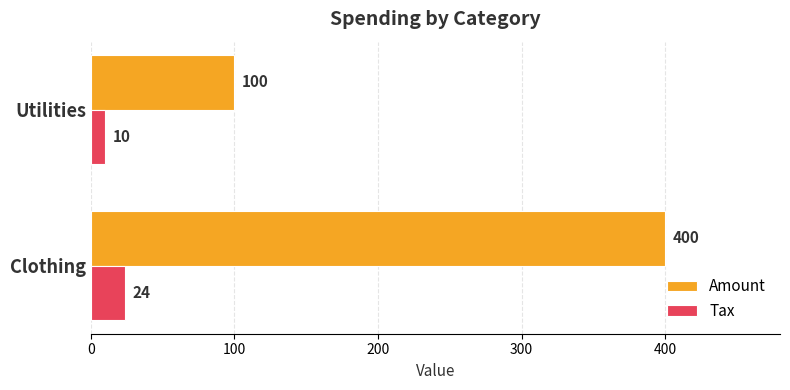

What is the difference between the maximum and minimum values in the Amount series?

300